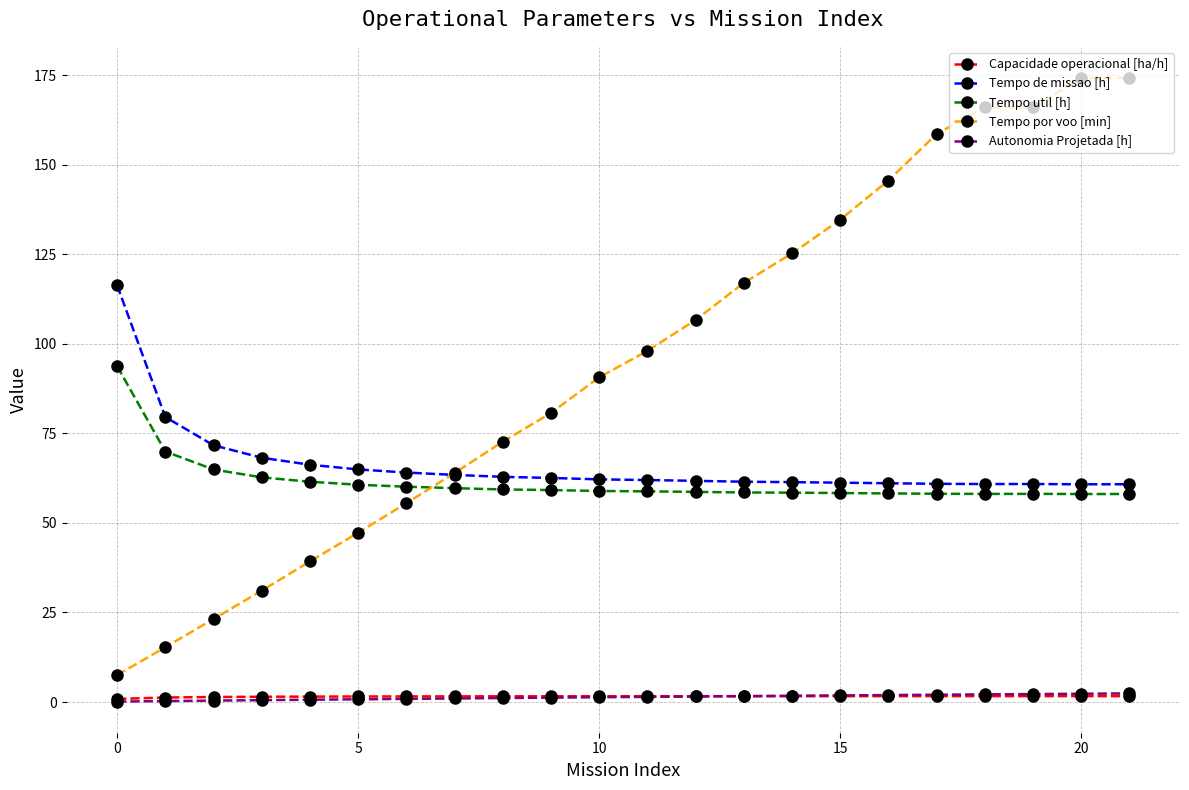

What are all the series names shown in the legend?

Capacidade operacional [ha/h], Tempo de missao [h], Tempo util [h], Tempo por voo [min], Autonomia Projetada [h]